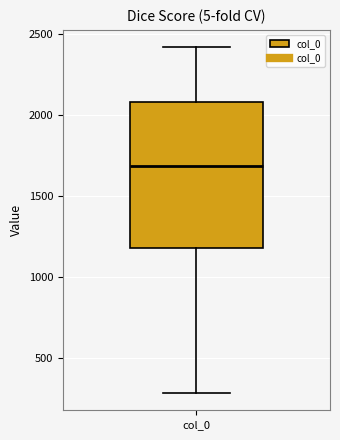

Where does the lower whisker of the box for col_0 end on the y-axis? The values are not printed on the chart, so give them approximately, as read against the axis.

300